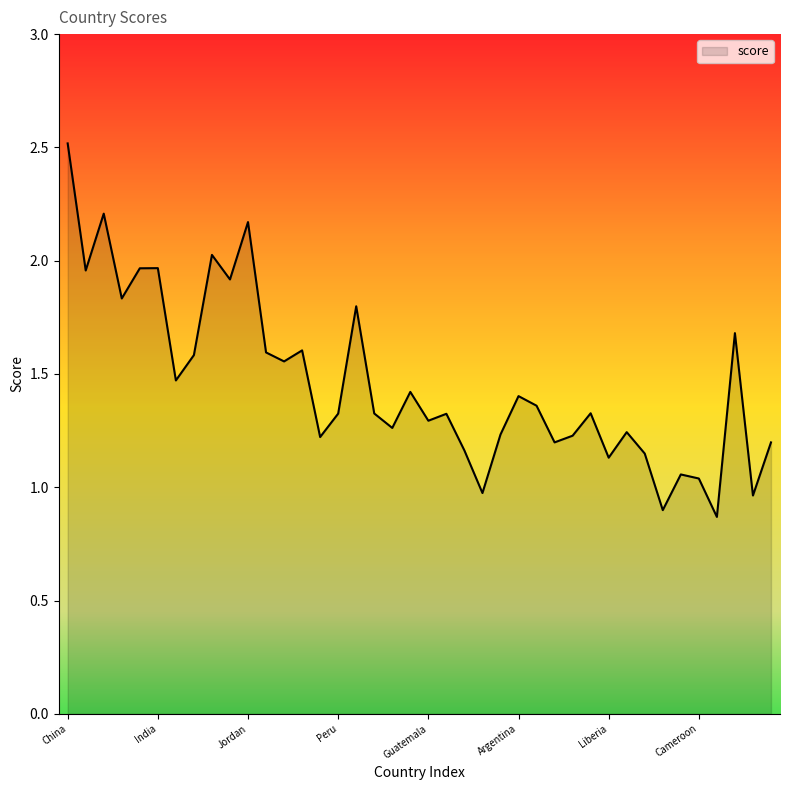

What is the greatest value displayed?

2.5